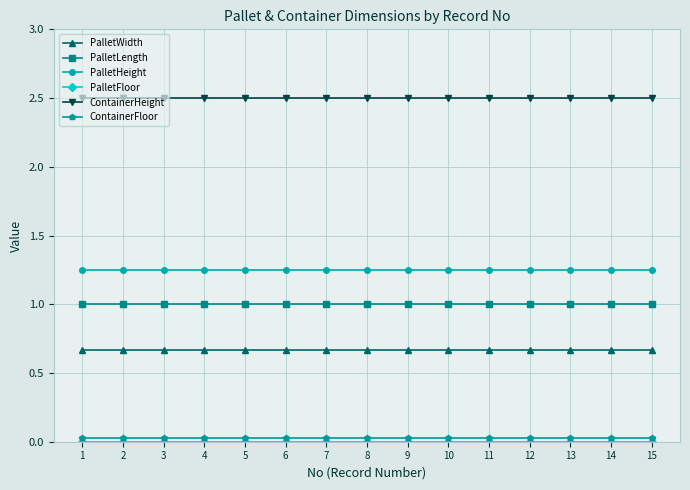

The value of ContainerHeight at 8 is 0.5. True or false?

False